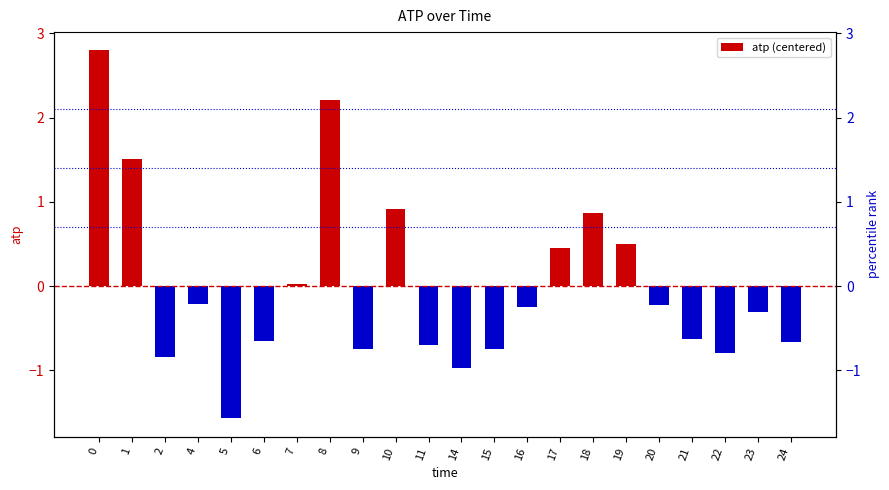

Reading right to left, transcribe all the data shown in this chart.

24=-0.7	23=-0.3	22=-0.8	21=-0.6	20=-0.2	19=0.5	18=0.9	17=0.4	16=-0.2	15=-0.7	14=-1.0	11=-0.7	10=0.9	9=-0.7	8=2.2	7=0.0	6=-0.7	5=-1.6	4=-0.2	2=-0.8	1=1.5	0=2.8